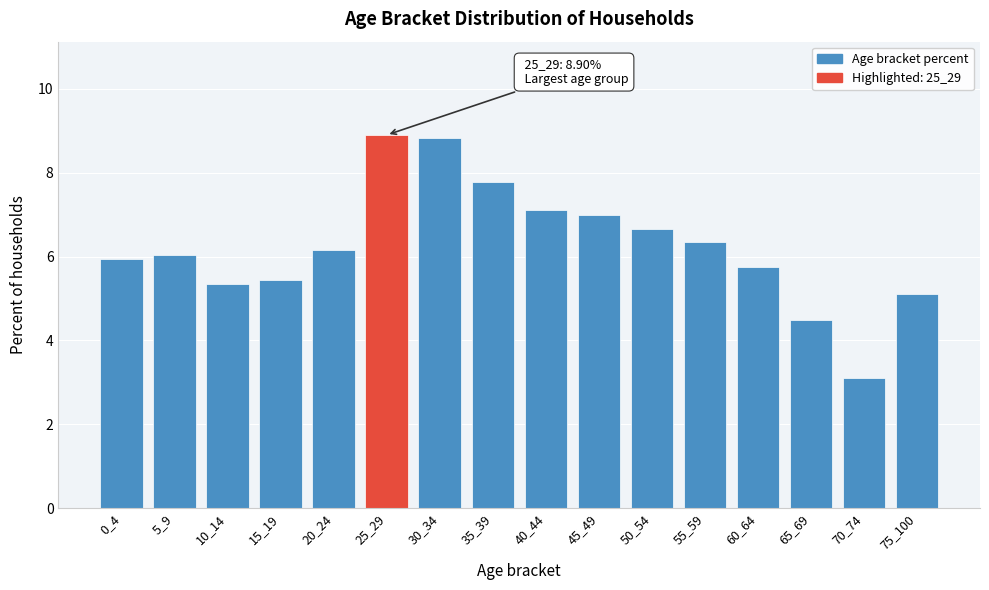

Reading left to right, list all the values displayed in this chart.

0_4=5.9	5_9=6.0	10_14=5.3	15_19=5.5	20_24=6.2	25_29=8.9	30_34=8.8	35_39=7.8	40_44=7.1	45_49=7.0	50_54=6.7	55_59=6.4	60_64=5.8	65_69=4.5	70_74=3.1	75_100=5.1